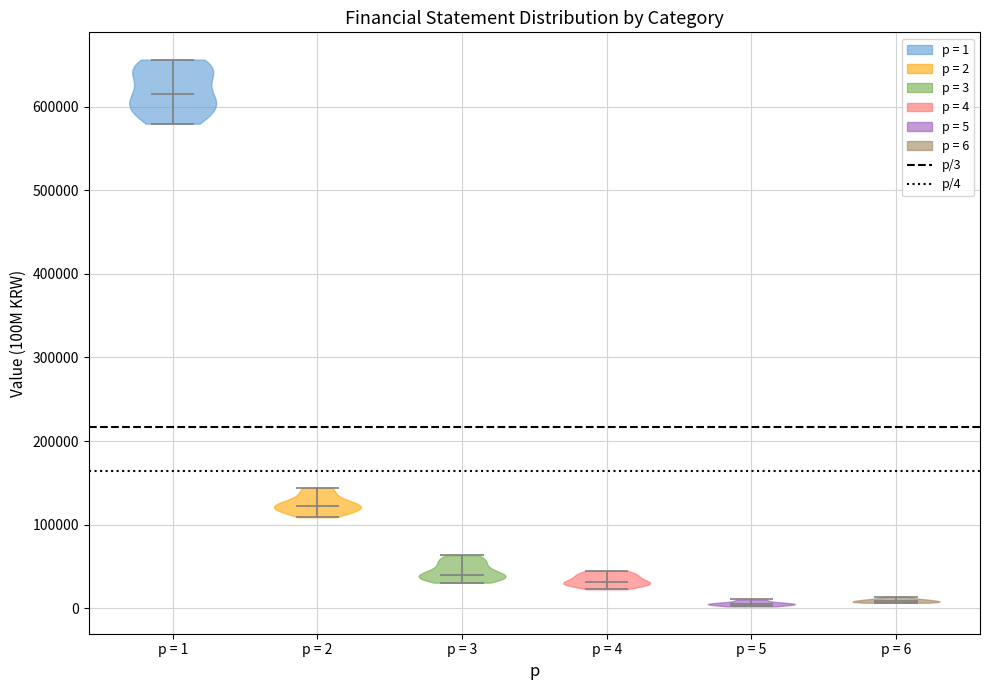

Where does the median line of the violin for p = 4 sit on the y-axis? The values are not printed on the chart, so give them approximately, as read against the axis.

30000